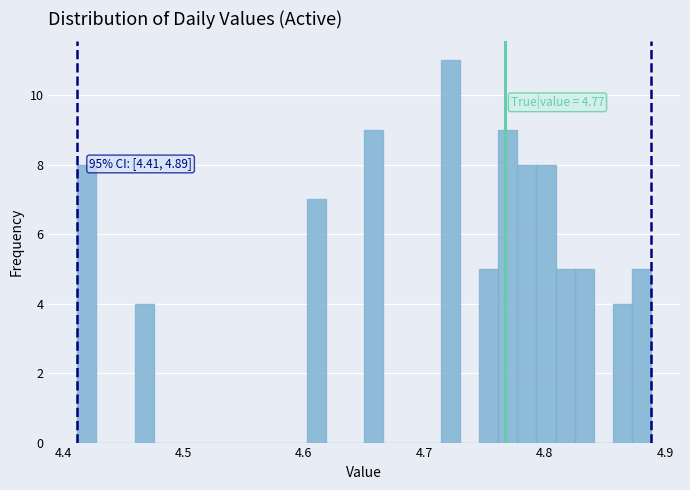

Around what value on the x-axis is the tallest bar? Give the approximate position of its centre, as read against the axis.

4.72